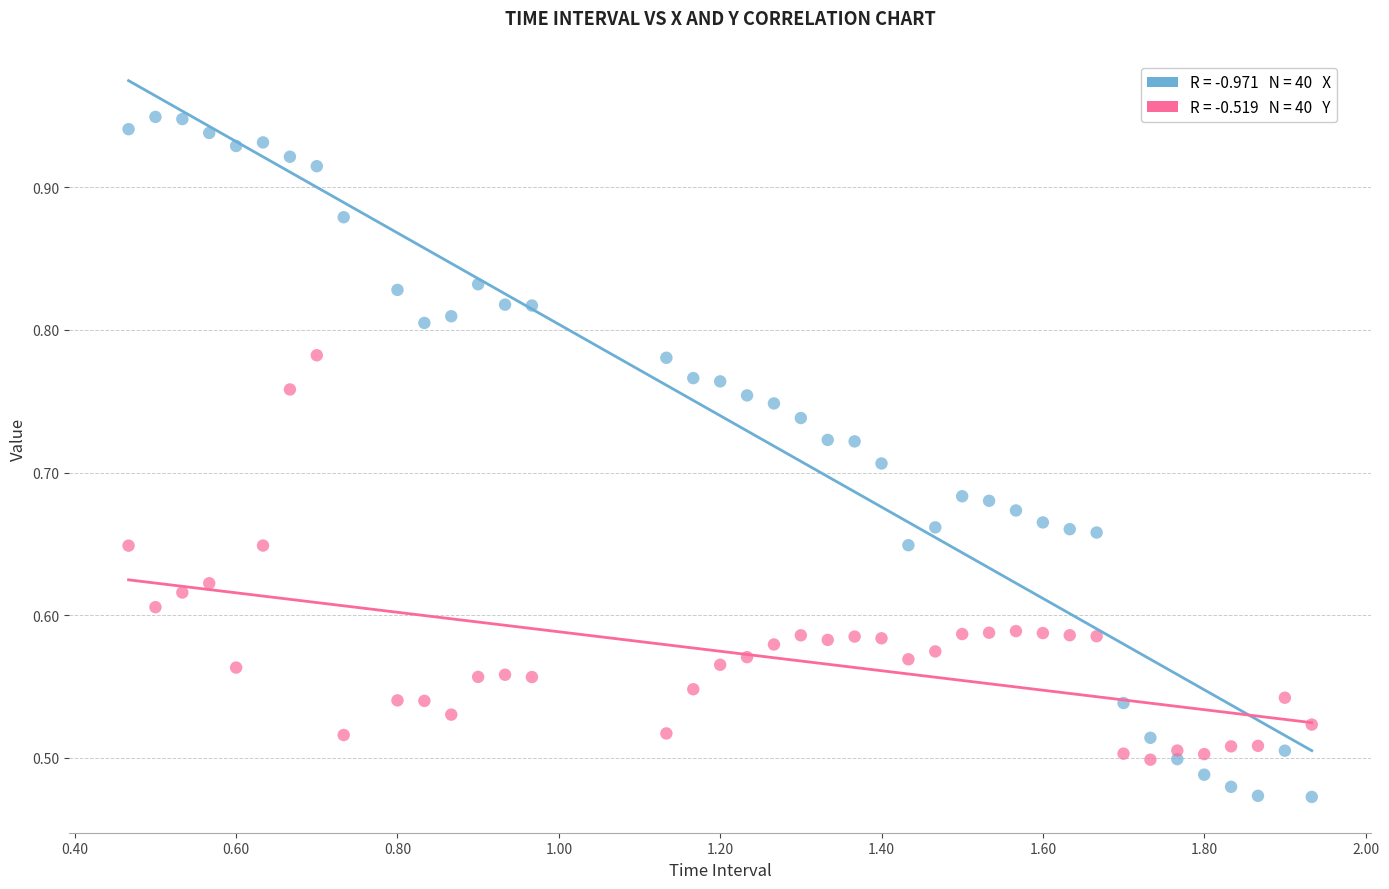

How many data points are displayed?

80